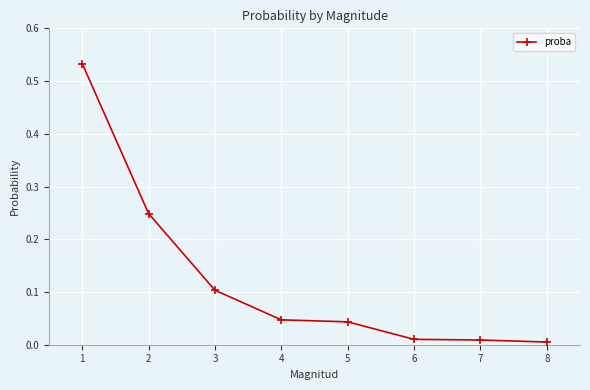

True or false: the data has more than 2 interior local peaks.

False